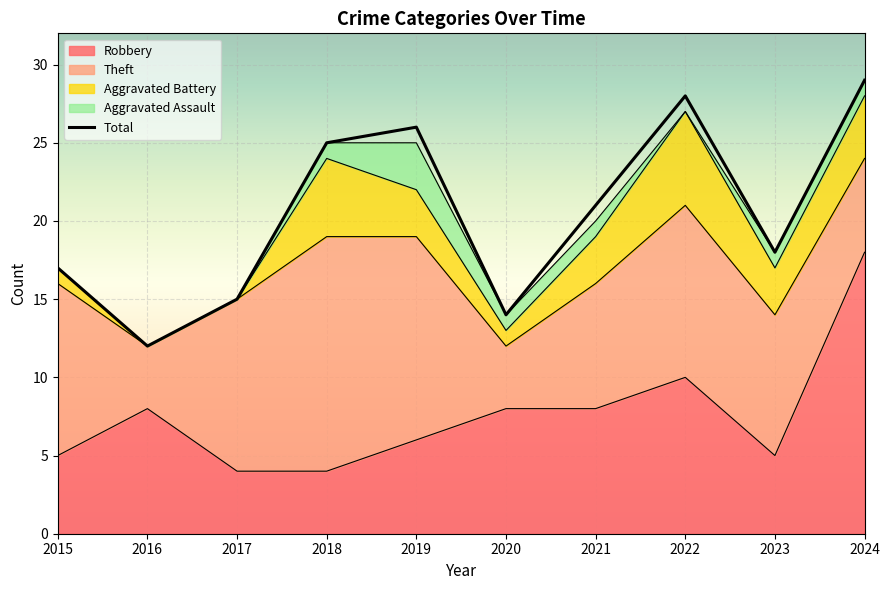

What are all the series names shown in the legend?

Robbery, Theft, Aggravated Battery, Aggravated Assault, Total